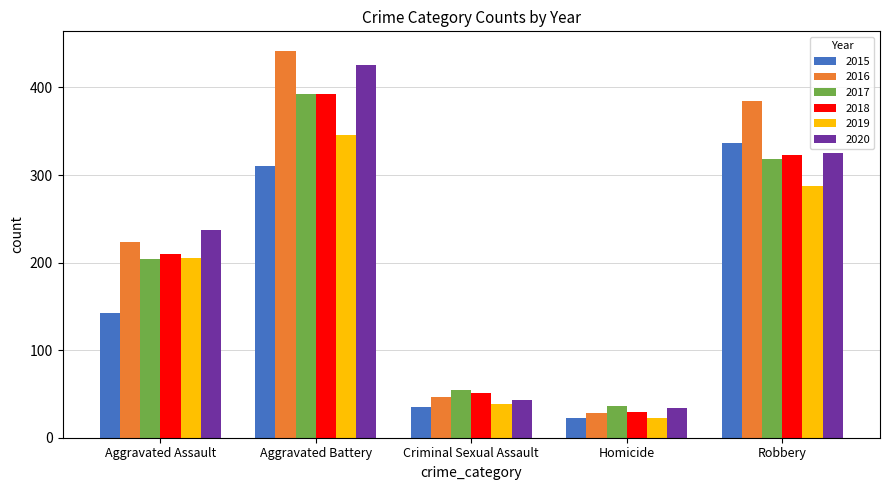

Between Aggravated Assault and Aggravated Battery, which series saw the biggest shift?

2016